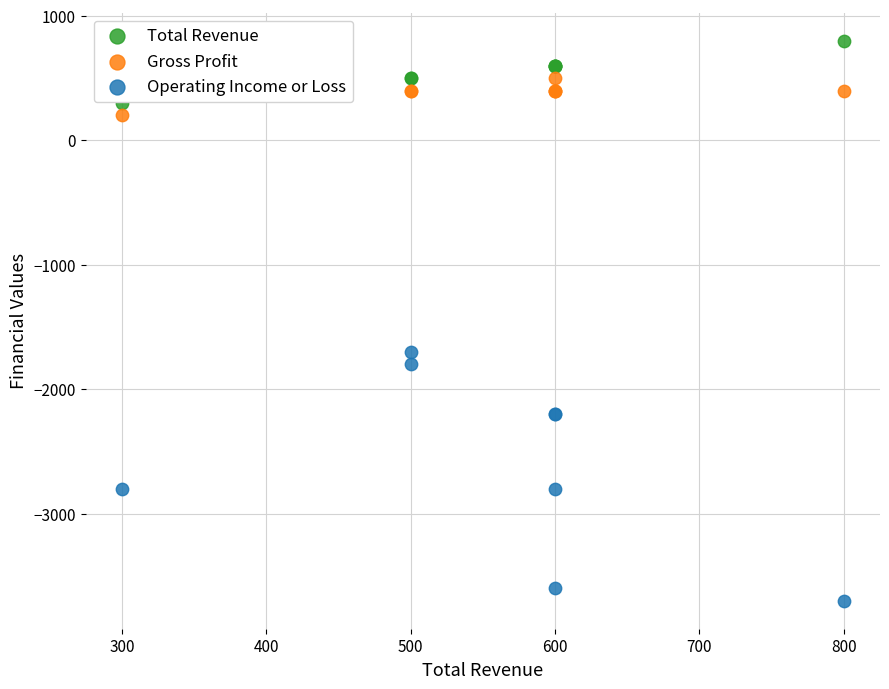

What are all the series names shown in the legend?

Total Revenue, Gross Profit, Operating Income or Loss